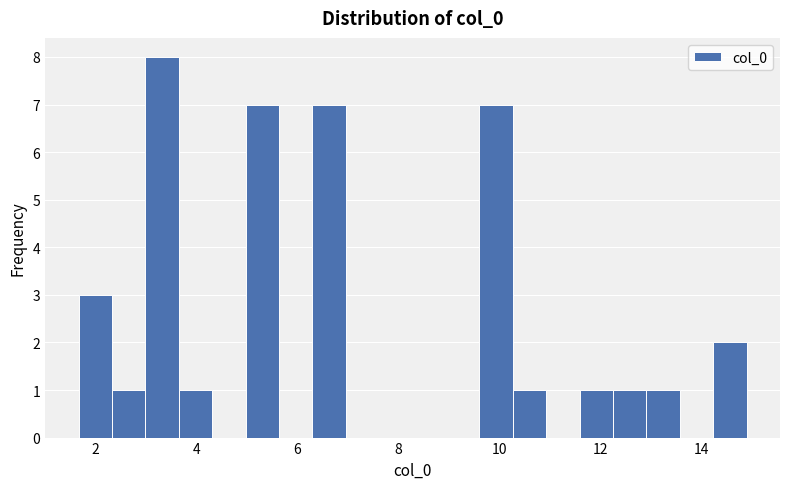

Read against the x-axis, roughly where is the centre of the tallest bar?

3.4